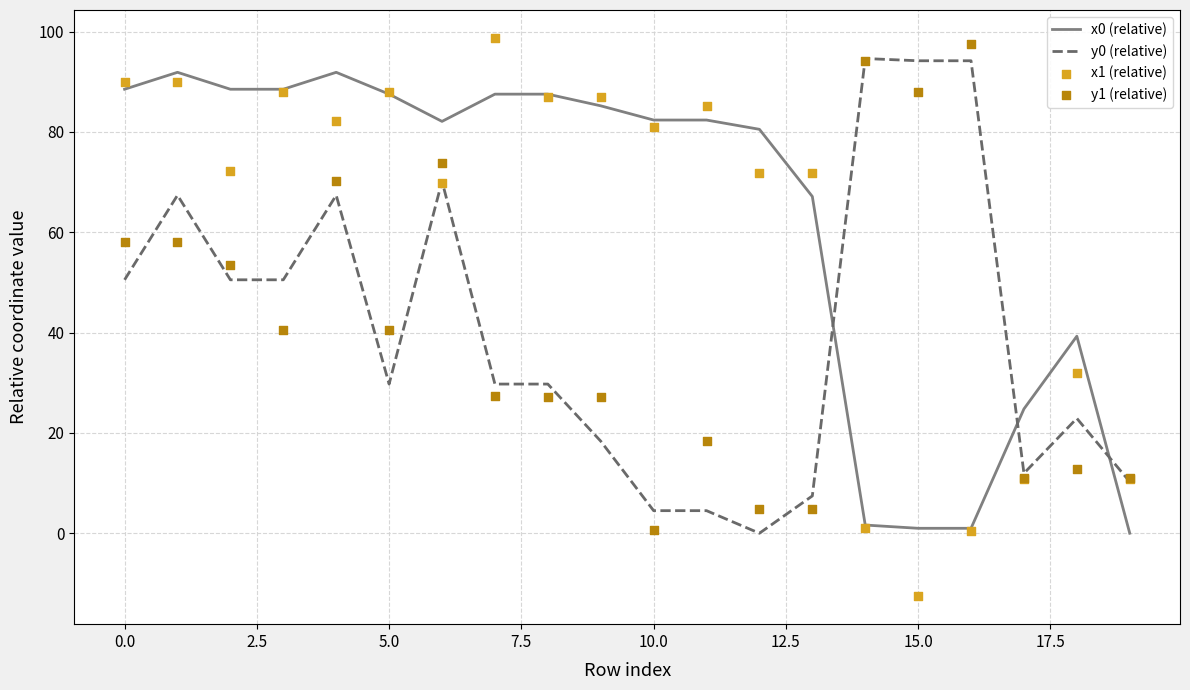

Which series reaches the maximum Y coordinate?

x1 (relative)